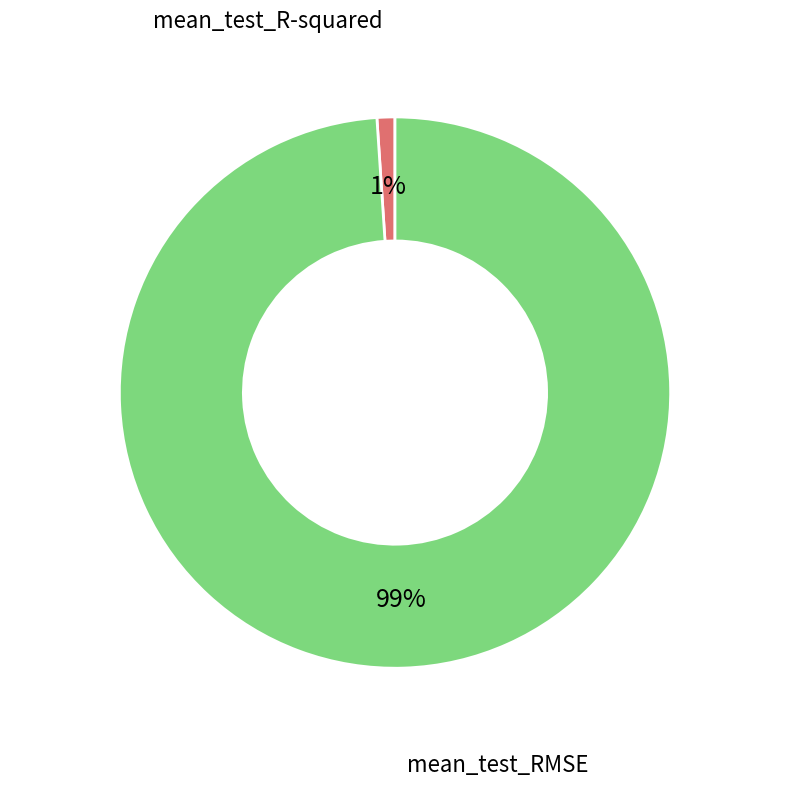

True or false: mean_test_R-squared accounts for 11% of the total.

False